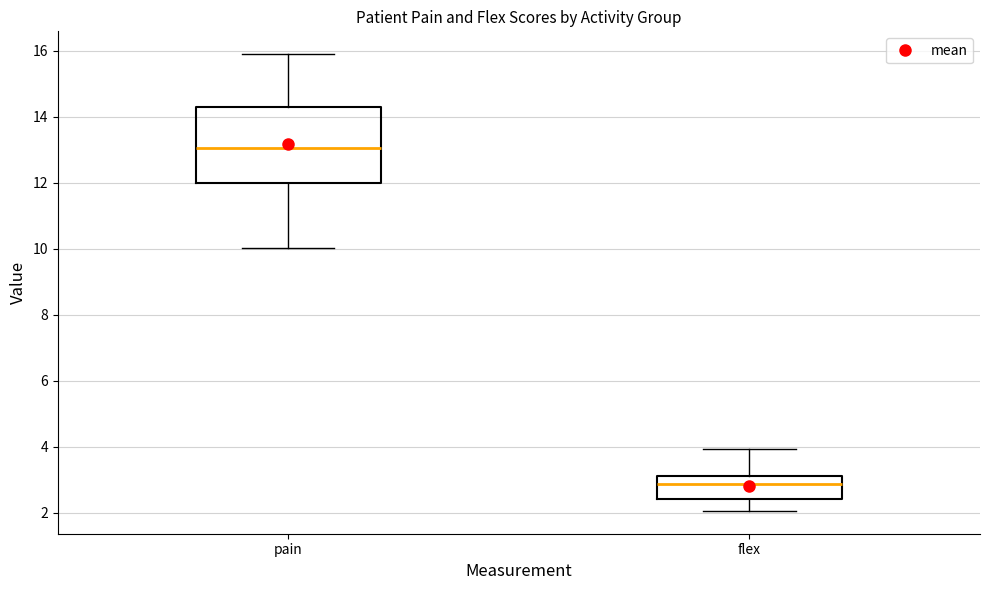

Reading left to right, transcribe this box plot: for each box, give where its median line is, the range the box spans, and where its two whiskers end, as read against the y-axis. The values are not printed on the chart, so give them approximately, as read against the axis.

pain: median 13.0, box 12.0 to 14.2, whiskers 10.0 to 15.8
flex: median 2.8, box 2.4 to 3.2, whiskers 2.0 to 4.0